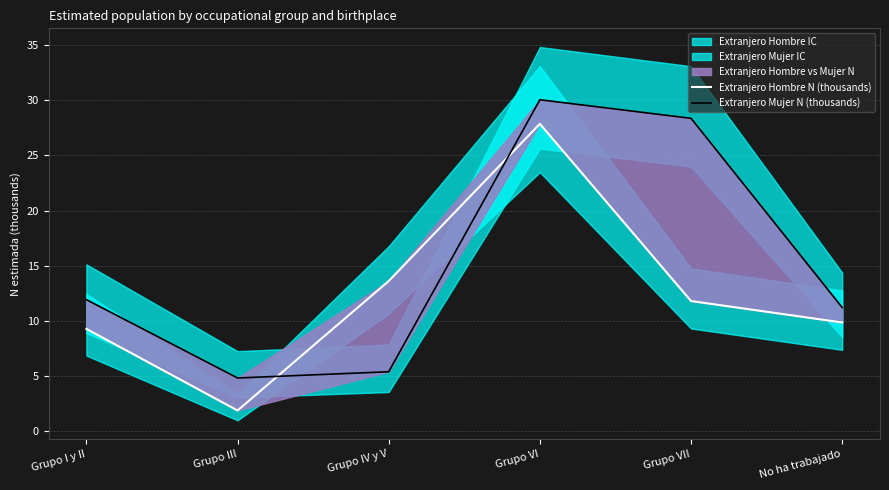

What is the difference between the maximum and second lowest values in the Extranjero Mujer N (thousands) series?

24.7